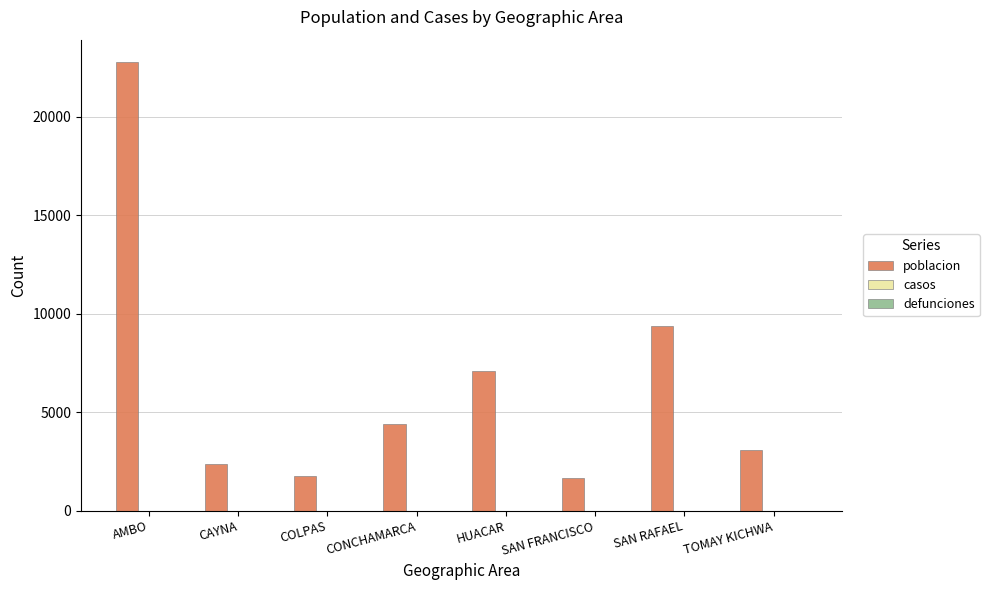

What is the difference between the second highest and second lowest values?

7629